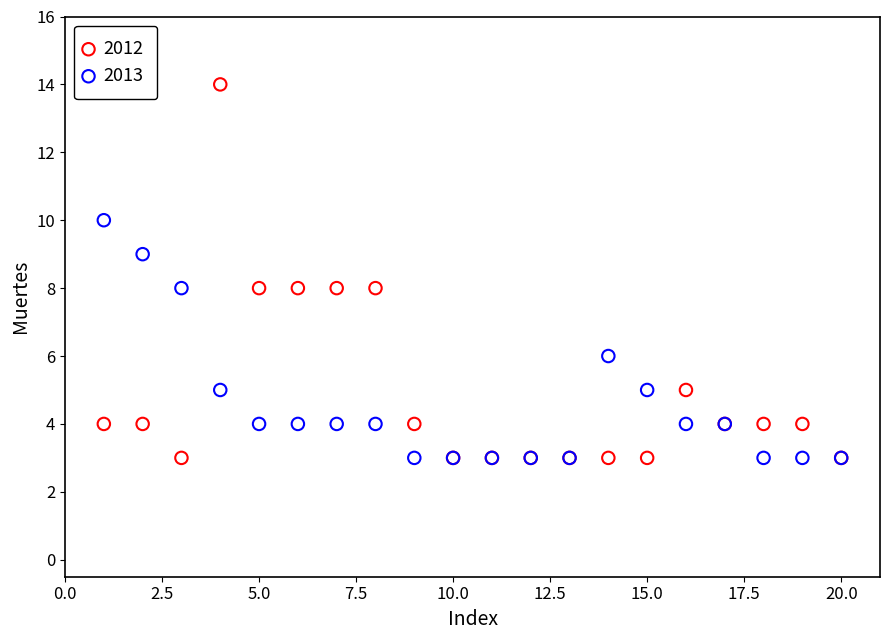

What are all the series names shown in the legend?

2012, 2013